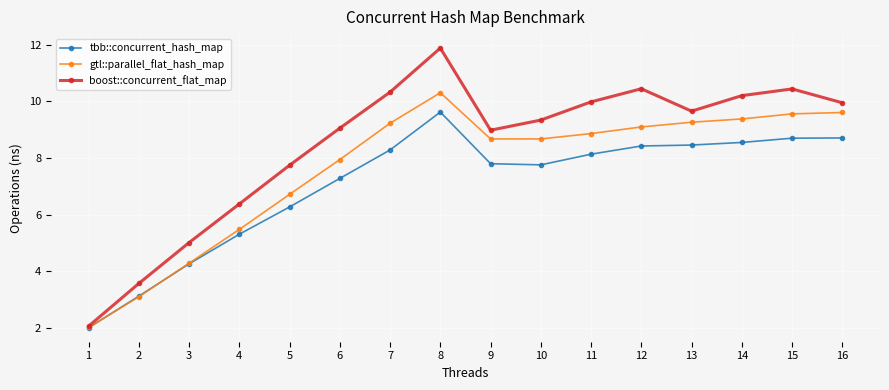

What is the sum of all gtl::parallel_flat_hash_map values?

122.2